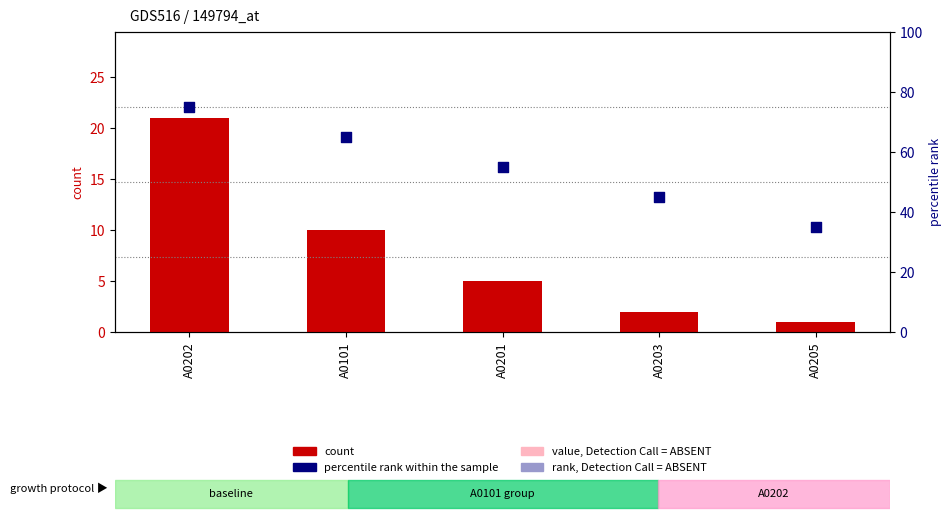

Which series reaches the minimum Y coordinate?

count